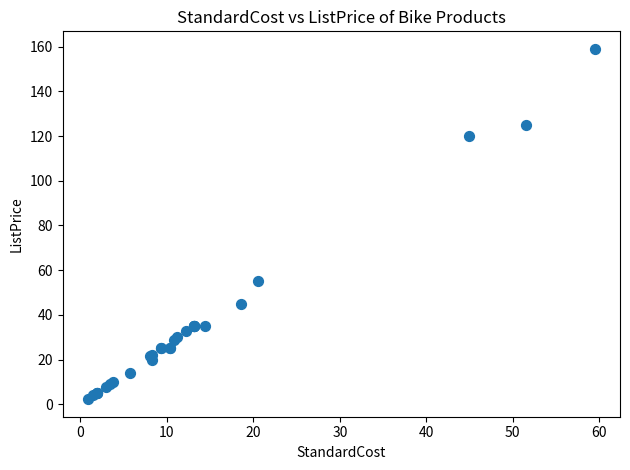

What Y value in the scatter plot is closest to 80?

55.0